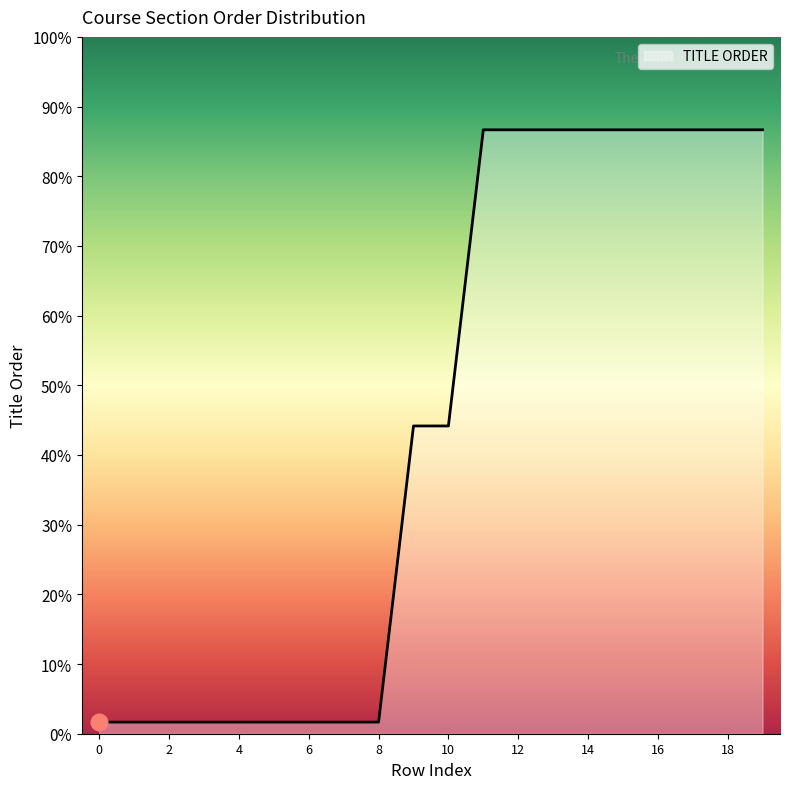

At which category does the chart reach its peak across all series?

11